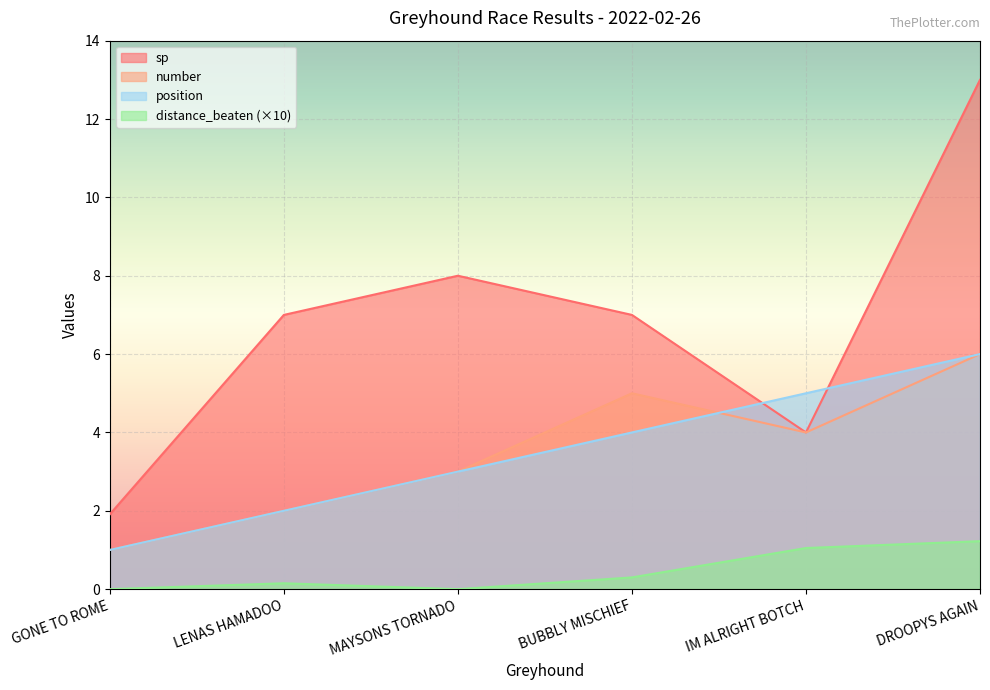

Which series has the largest range (max minus min)?

sp